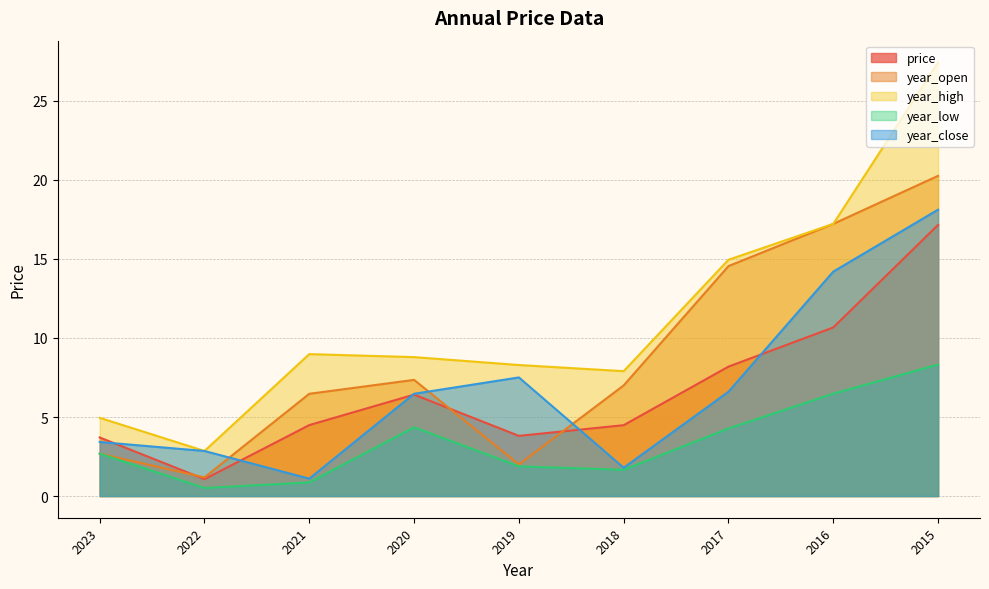

What value does the year_open series have at 2022?

1.2